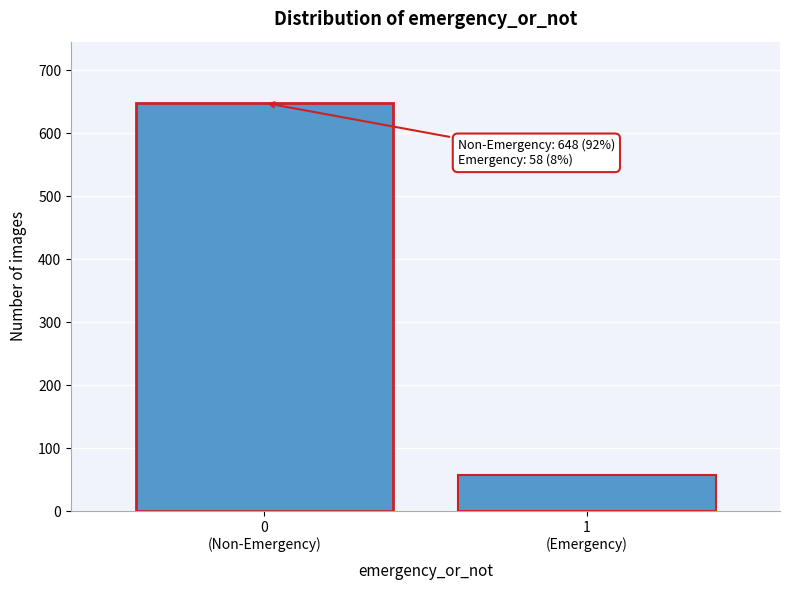

Reading left to right, extract all data points from this chart.

648	58